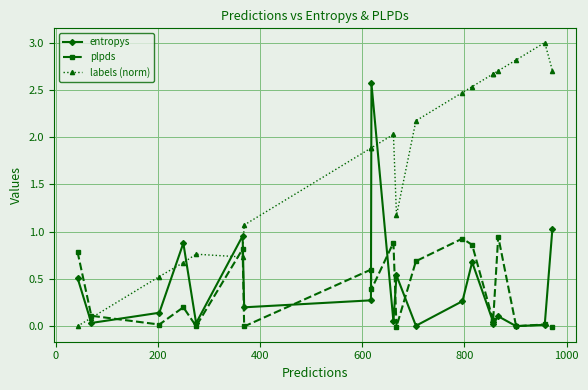

Reading left to right, transcribe all the data shown in this chart.

entropys: 0.5	0.0	0.1	0.9	0.0	1.0	0.2	0.3	2.6	0.1	0.5	0.0	0.3	0.7	0.0	0.0	0.1	0.0	0.0	1.0
plpds: 0.8	0.1	0.0	0.2	-0.0	0.8	-0.0	0.6	0.4	0.9	-0.0	0.7	0.9	0.9	0.1	0.1	0.9	0.0	0.0	-0.0
labels (norm): 0.0	0.1	0.5	0.7	0.8	0.7	1.1	1.9	1.9	2.0	1.2	2.2	2.5	2.5	2.7	2.7	2.7	2.8	3.0	2.7